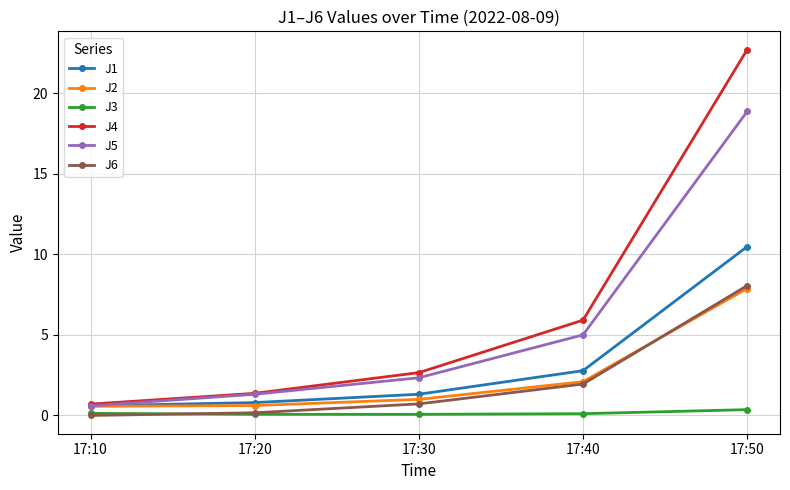

Which series has the widest spread of values?

J4